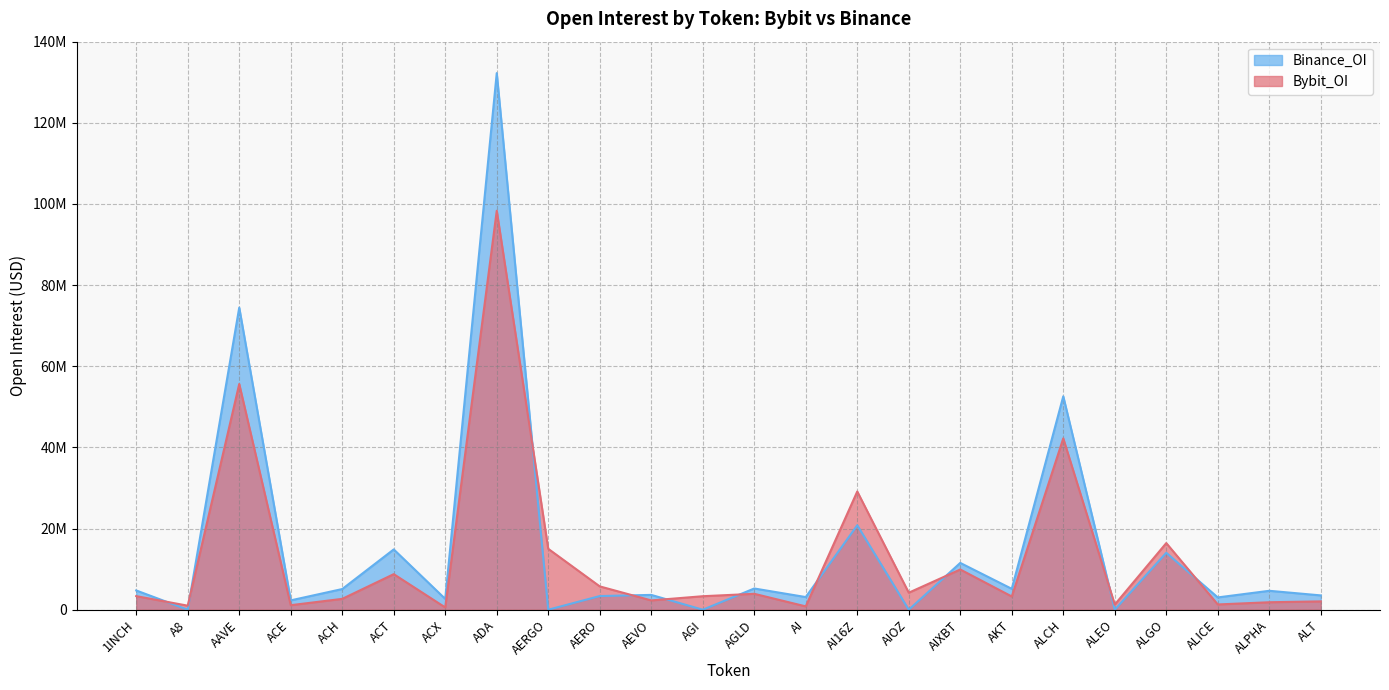

How many data points in Bybit_OI are less than 3348632?

12